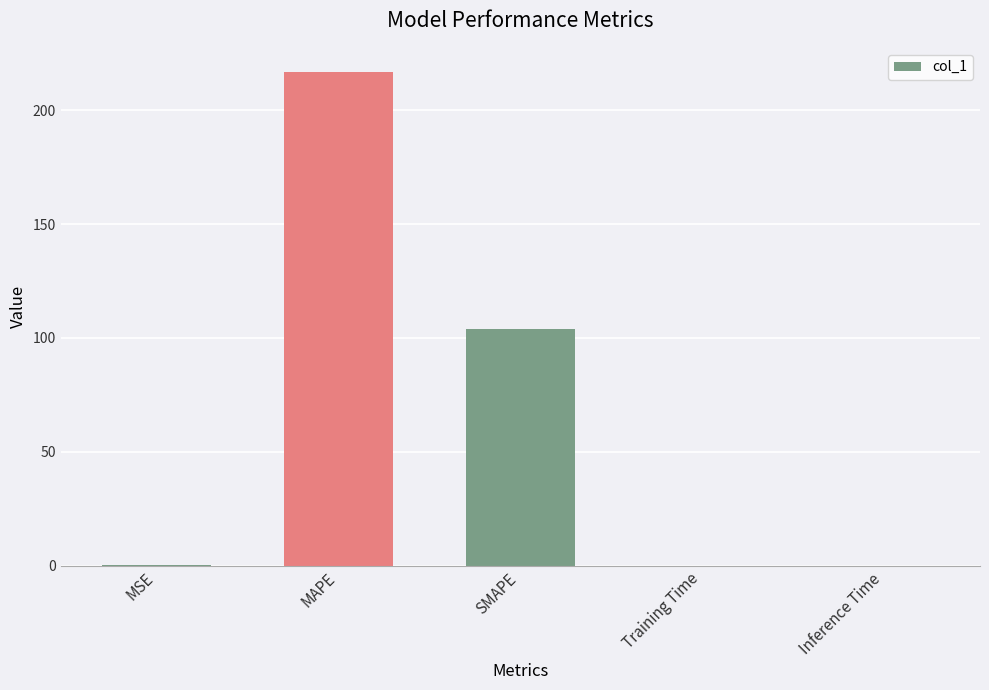

What is the greatest value displayed?

216.5